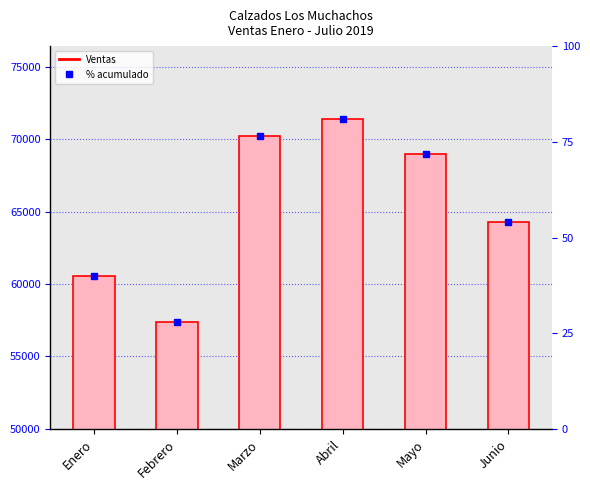

What is the average value?

65468